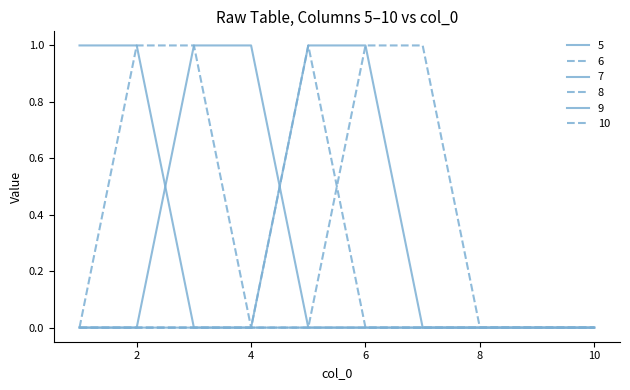

True or false: 10 and 6 cross at least once.

False